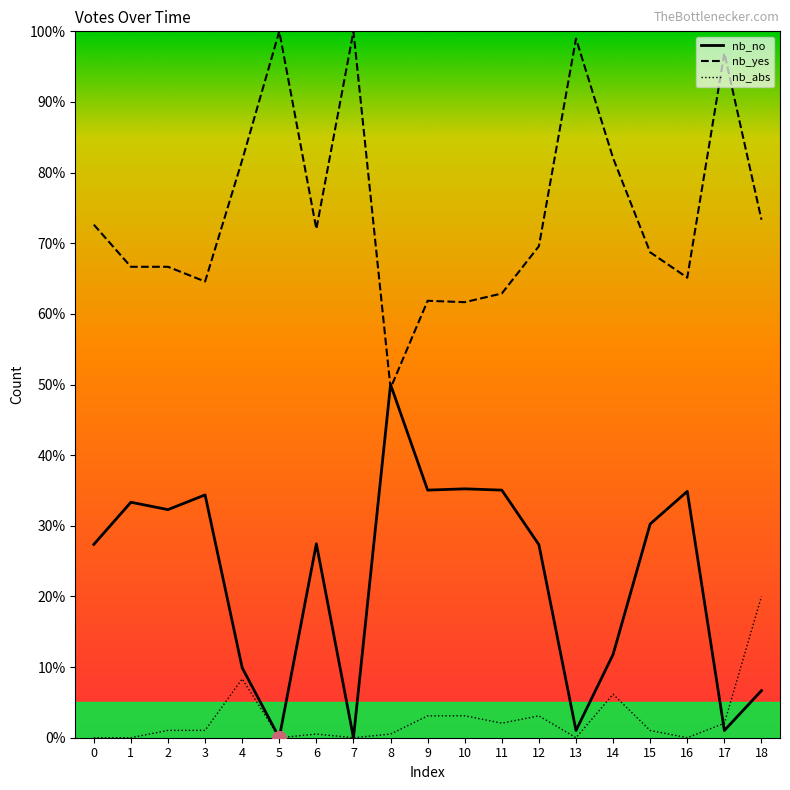

How many data points in nb_no are less than 27?

7